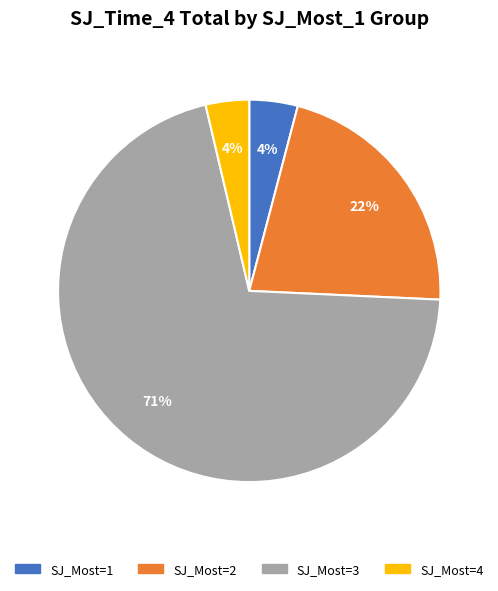

Which has a higher value, SJ_Most=2 or SJ_Most=1?

SJ_Most=2